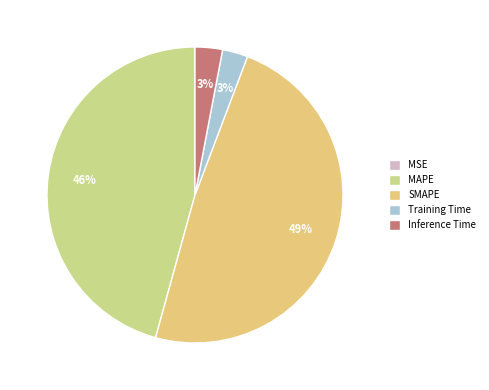

To the nearest percent, what is the average slice percentage?

20%